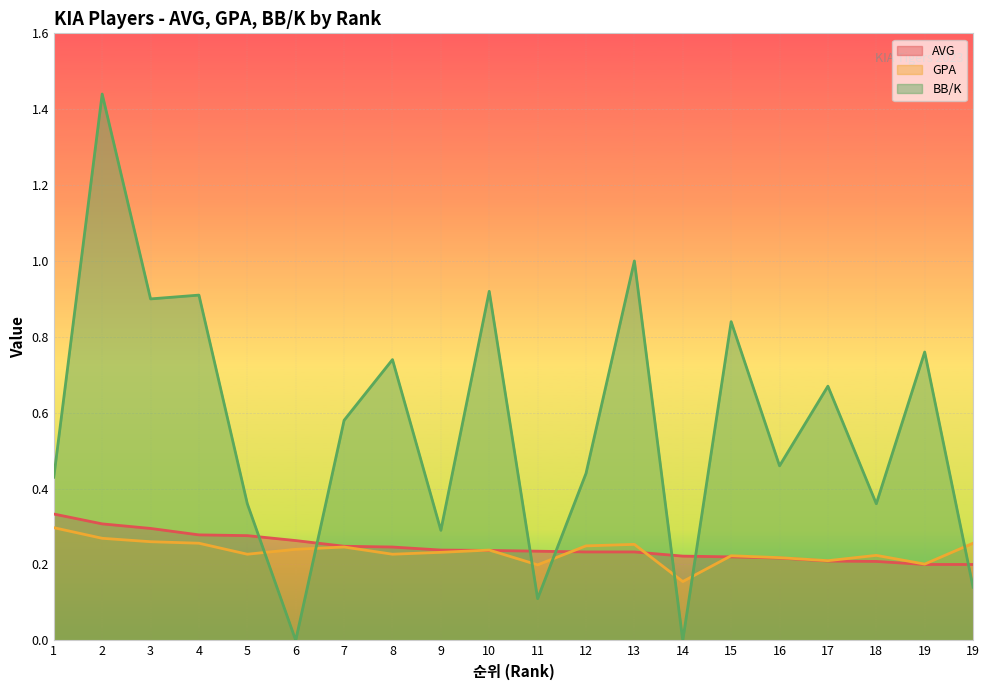

In GPA, how many points are higher than both neighbors (excluding endpoints)?

5